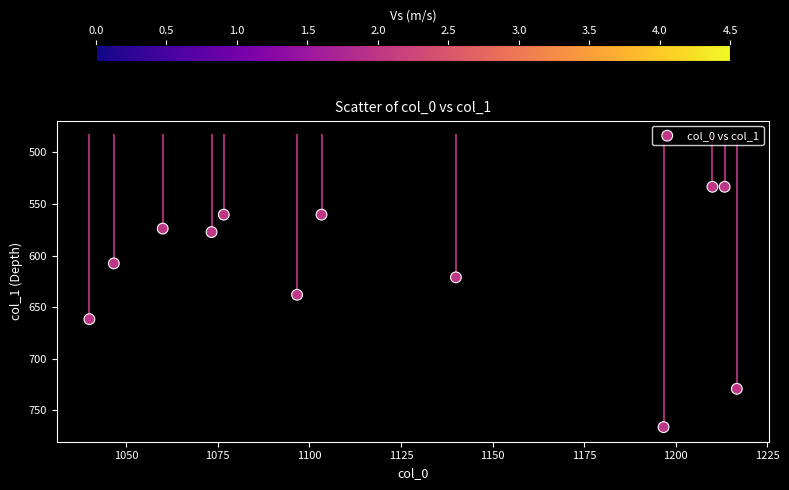

What is the average X value?

1122.8